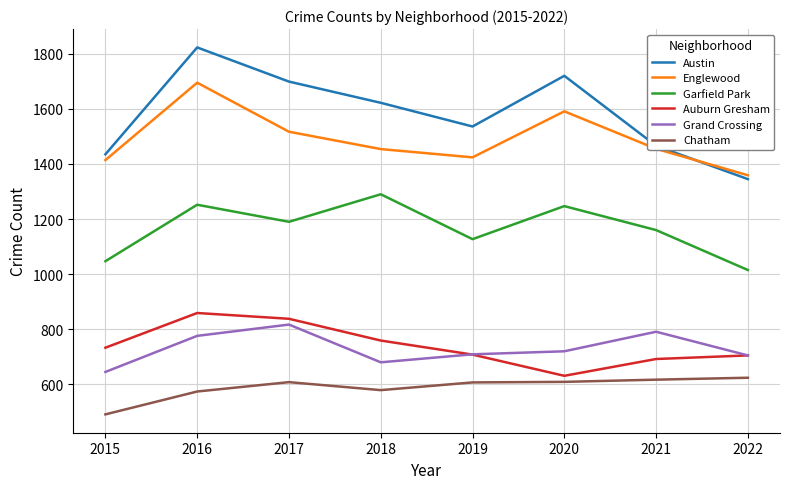

What is the difference between the Garfield Park values at 2019 and 2022?

112